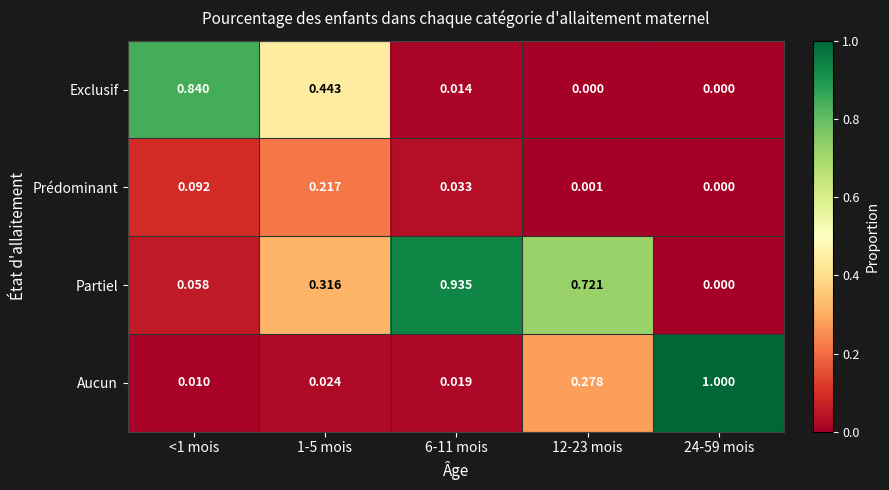

Which series has the largest total across all categories?

Partiel